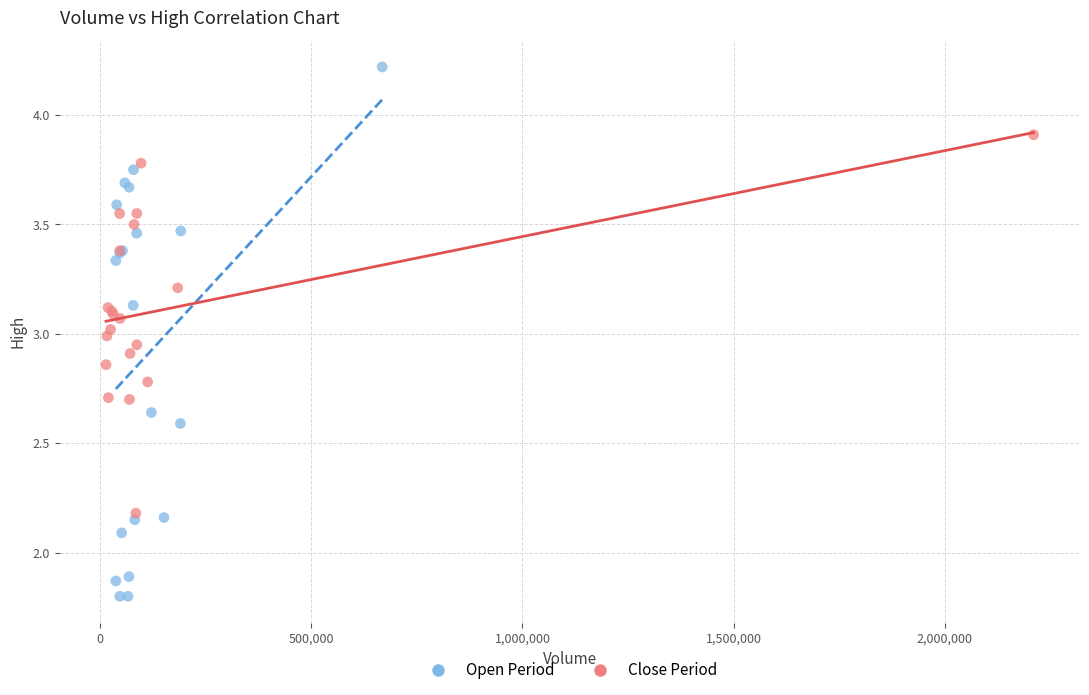

Which series contains the highest Y value?

Open Period